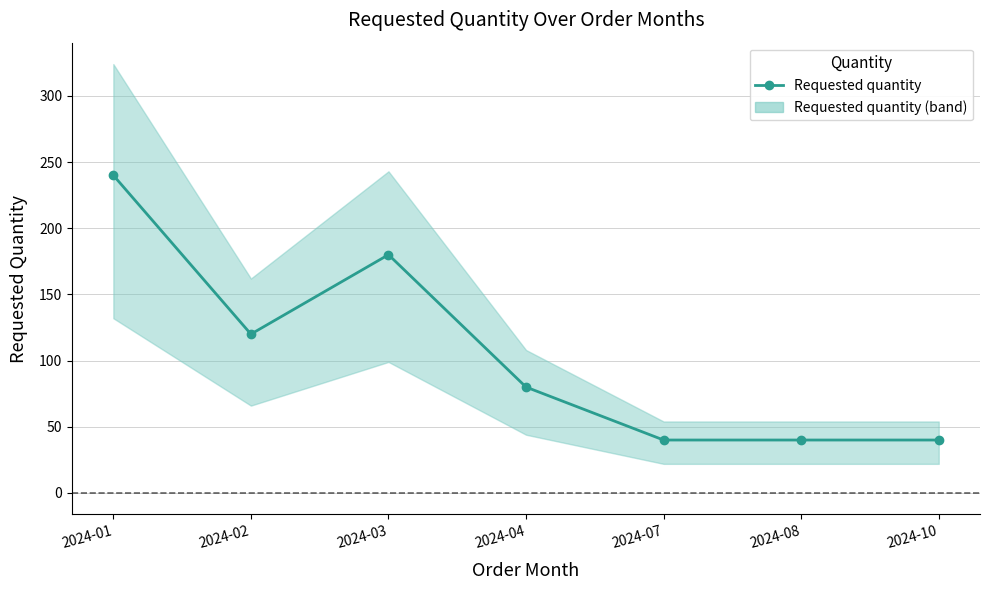

What is the change in value from 2024-02 to 2024-04?

-40